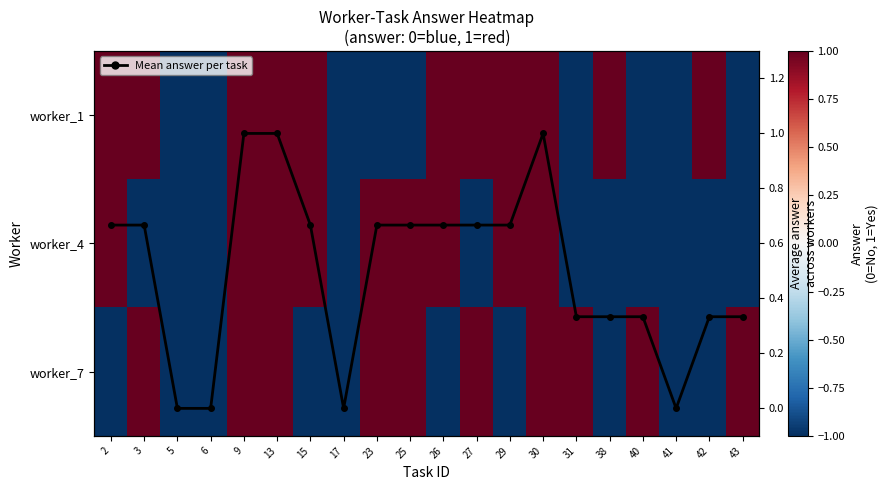

At how many categories does at least one series exceed 0?

16